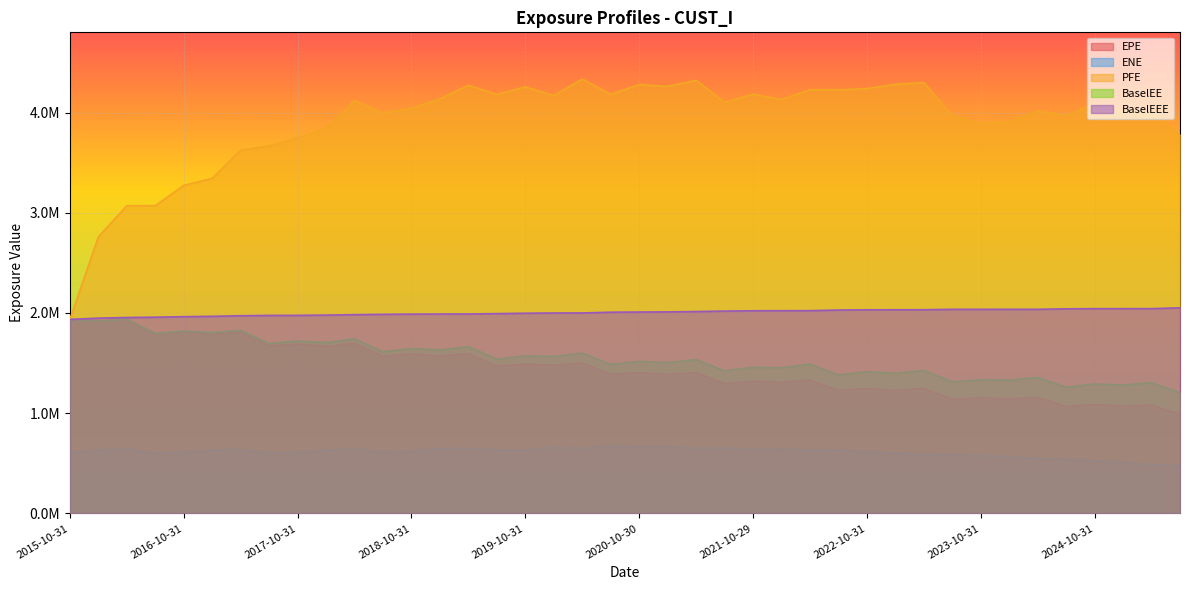

What is the lowest value of the PFE series?

1935883.2